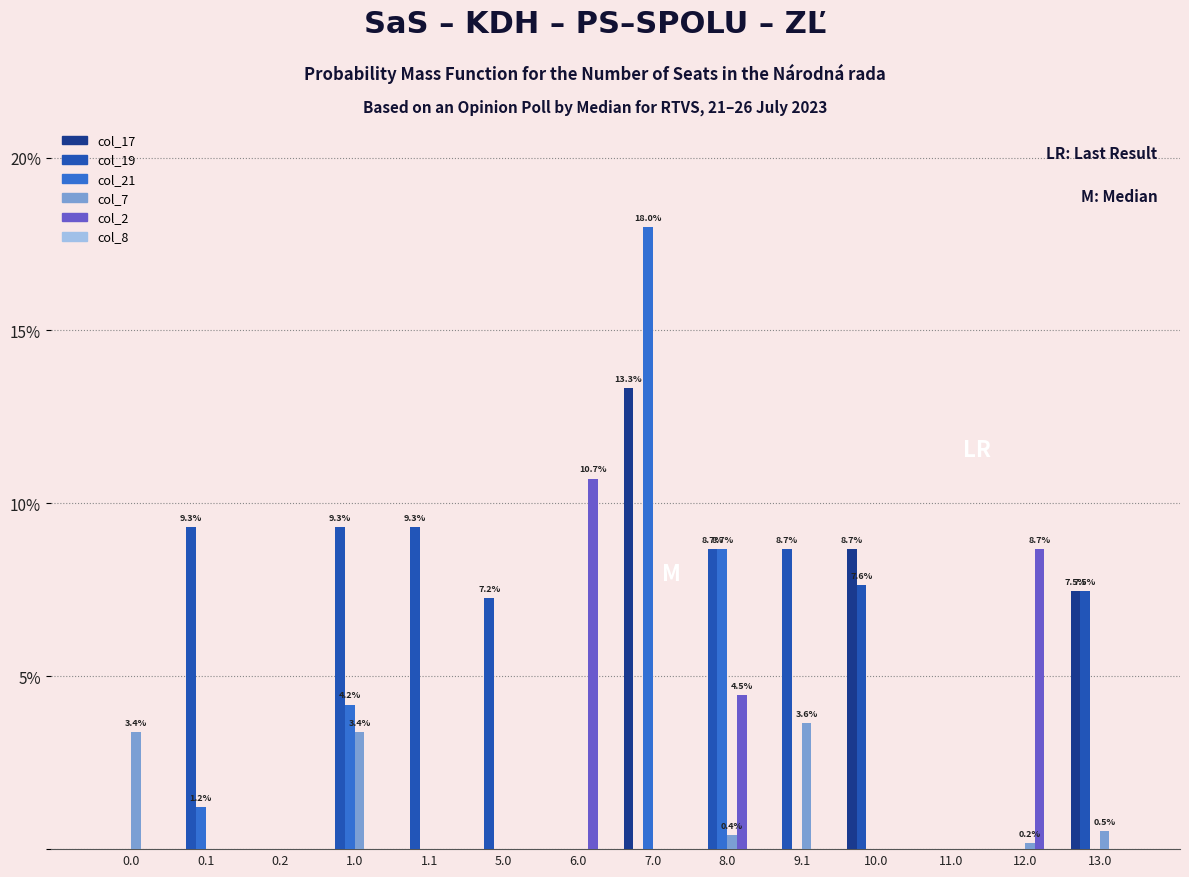

Which series has the largest total across all categories?

col_19